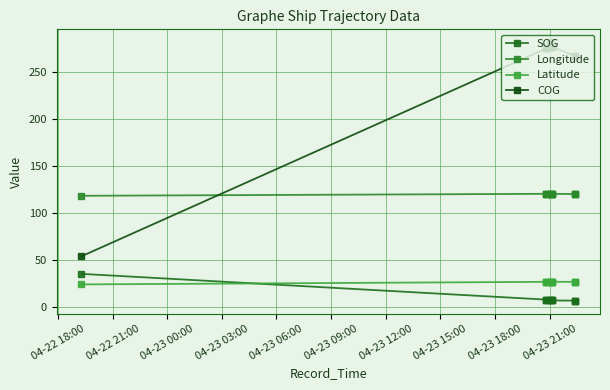

What is the value of the COG point at the 12th from the left?

267.4